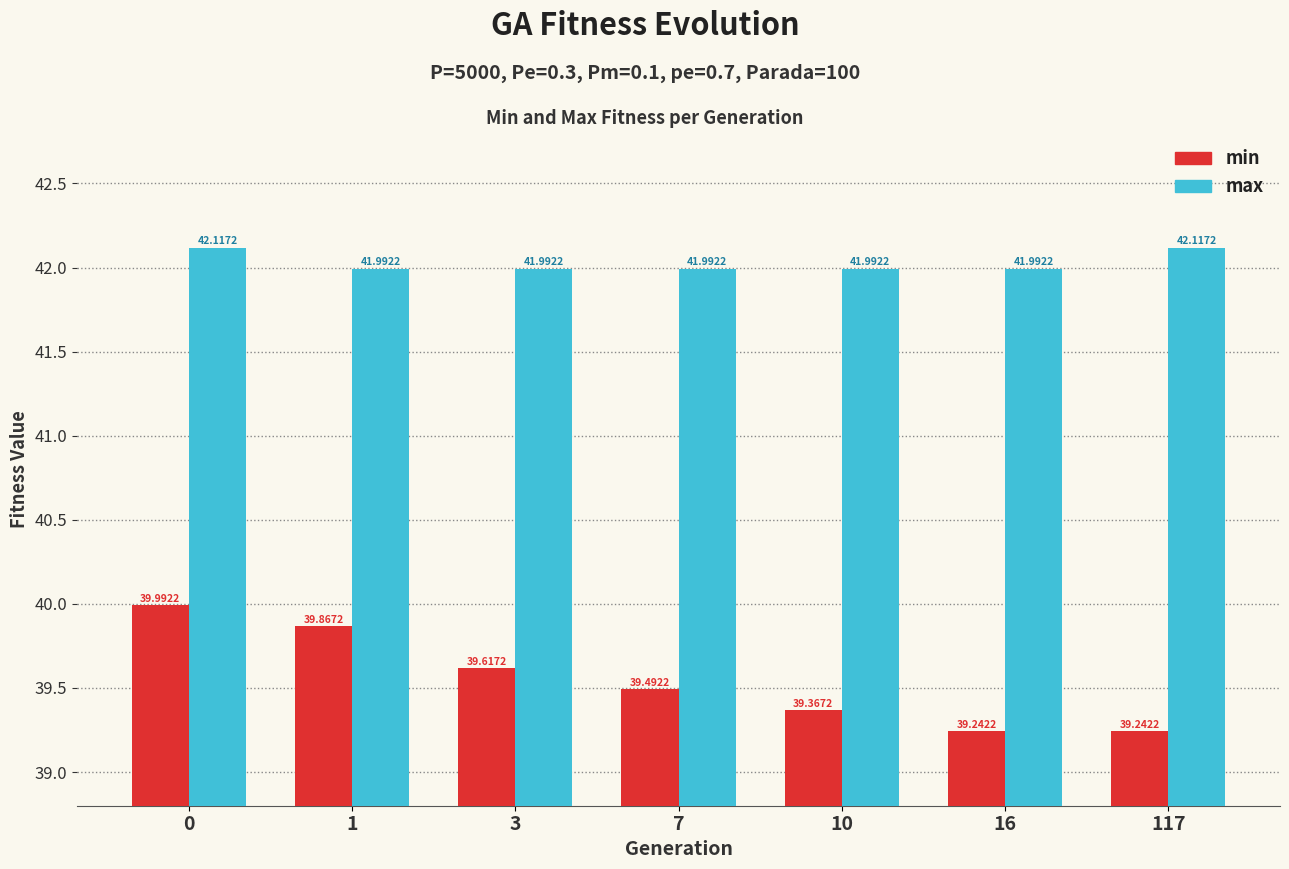

How many bars are there in each group?

2